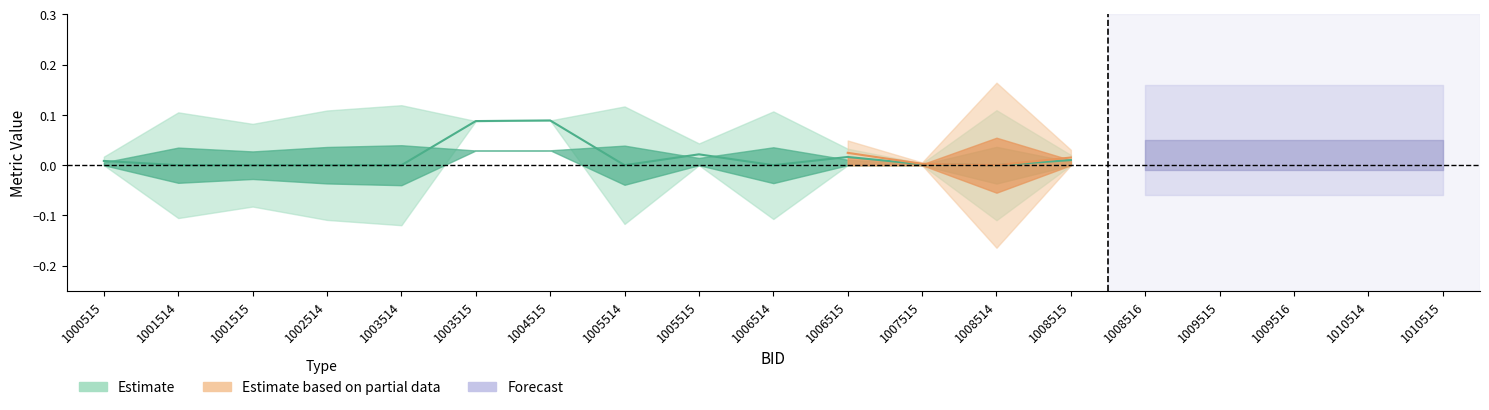

The value of block_M at 1006515 is 0.1. True or false?

False